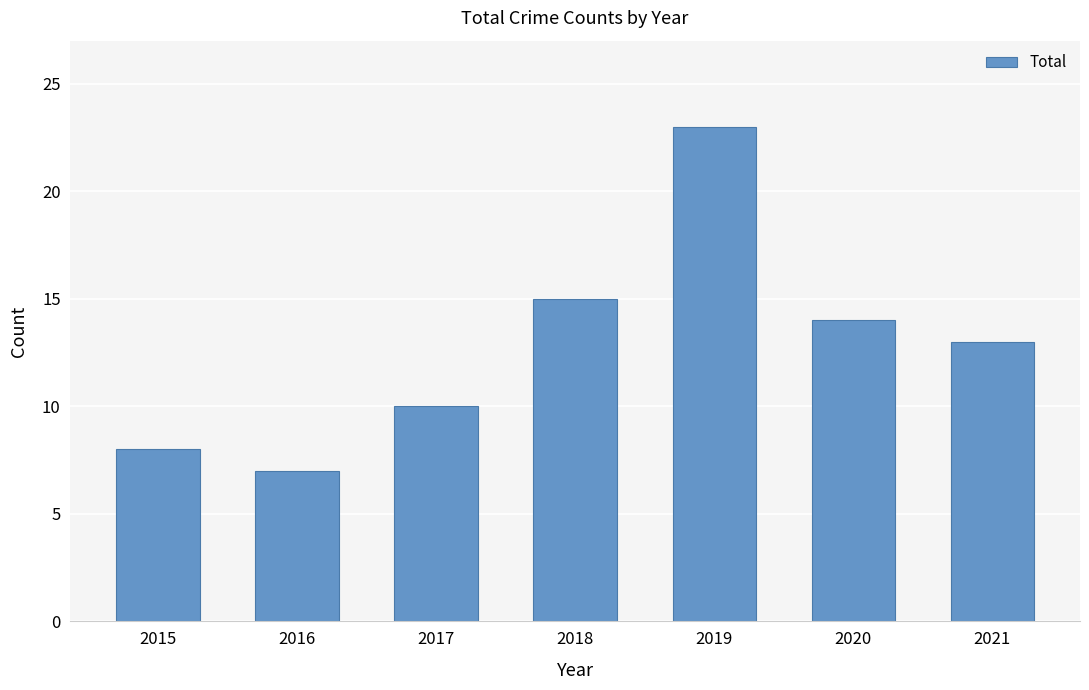

What is the average value?

13